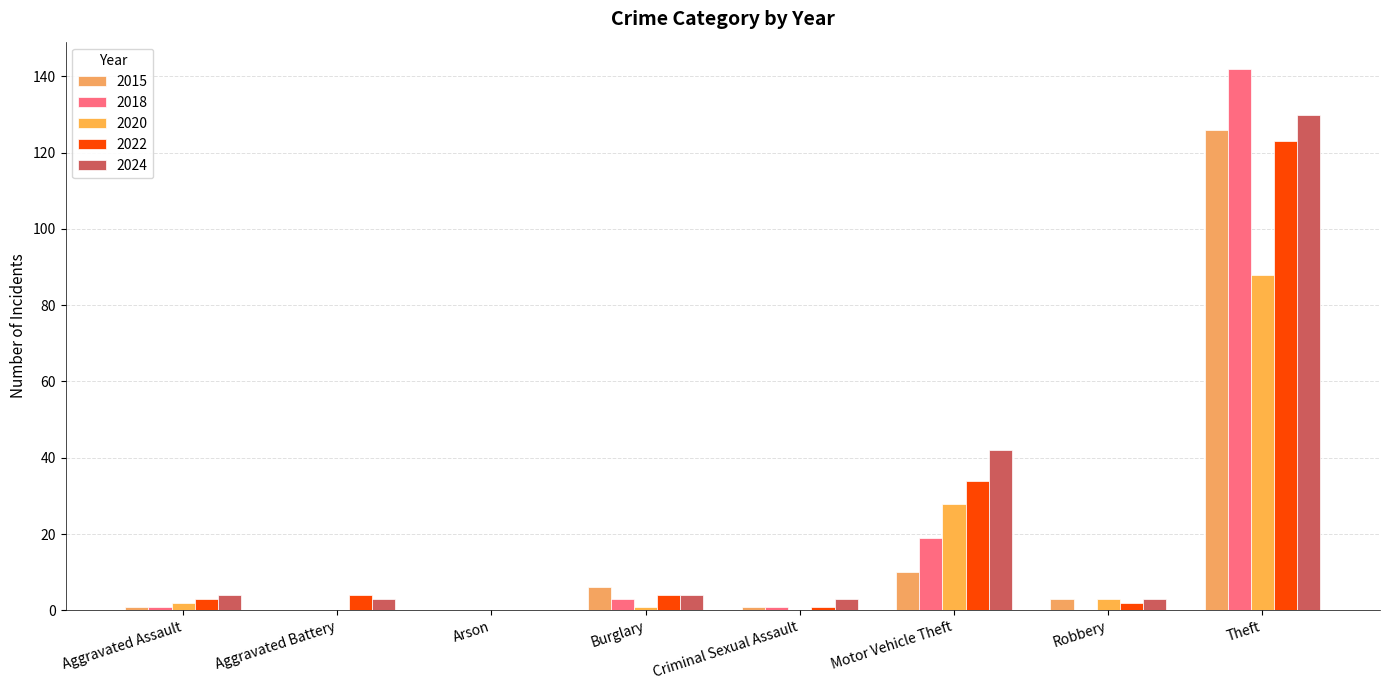

How many distinct data groups are displayed?

5